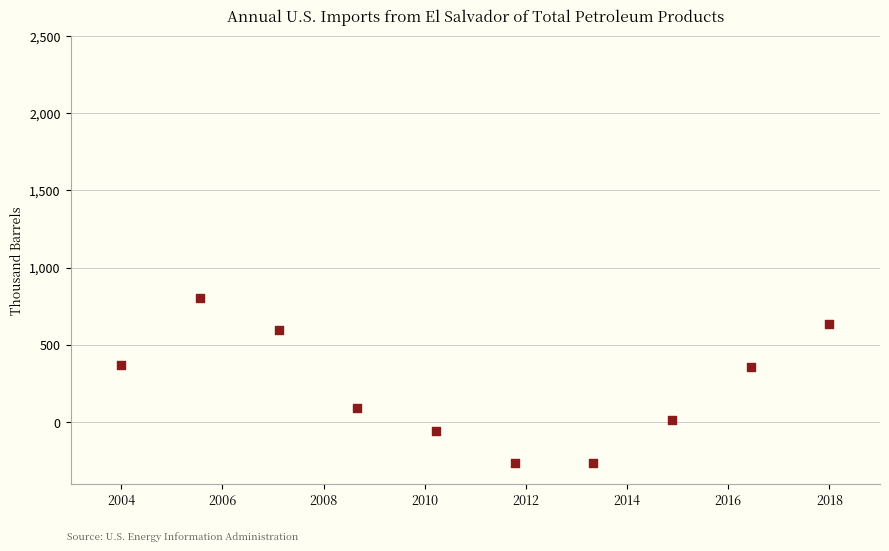

What is the average X value?

2011.0